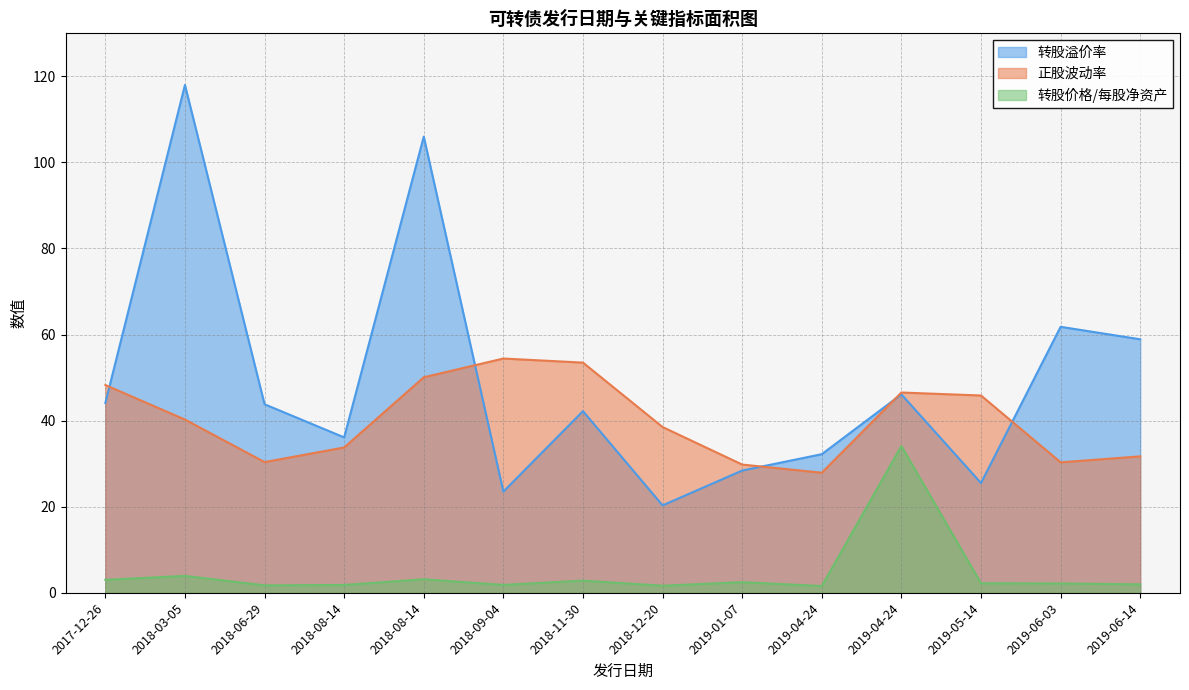

Reading left to right, list all the values displayed in this chart.

转股溢价率: 2017-12-26=44.1	2018-03-05=118.0	2018-06-29=43.8	2018-08-14=36.1	2018-08-14=106.0	2018-09-04=23.5	2018-11-30=42.2	2018-12-20=20.3	2019-01-07=28.4	2019-04-24=32.2	2019-04-24=46.1	2019-05-14=25.5	2019-06-03=61.8	2019-06-14=58.9
正股波动率: 2017-12-26=48.3	2018-03-05=40.2	2018-06-29=30.4	2018-08-14=33.8	2018-08-14=50.1	2018-09-04=54.4	2018-11-30=53.5	2018-12-20=38.5	2019-01-07=29.8	2019-04-24=27.9	2019-04-24=46.5	2019-05-14=45.8	2019-06-03=30.3	2019-06-14=31.7
转股价格/每股净资产: 2017-12-26=3.0	2018-03-05=3.9	2018-06-29=1.7	2018-08-14=1.8	2018-08-14=3.1	2018-09-04=1.8	2018-11-30=2.8	2018-12-20=1.6	2019-01-07=2.5	2019-04-24=1.6	2019-04-24=34.1	2019-05-14=2.2	2019-06-03=2.2	2019-06-14=1.9